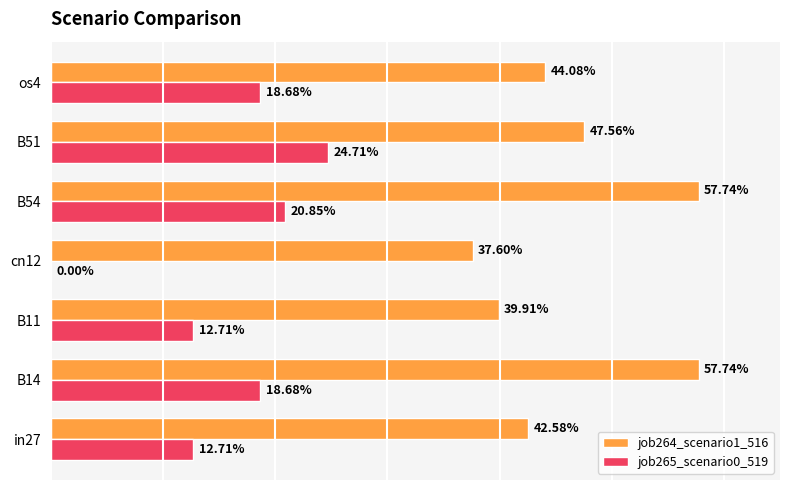

What are all the series names shown in the legend?

job264_scenario1_516, job265_scenario0_519